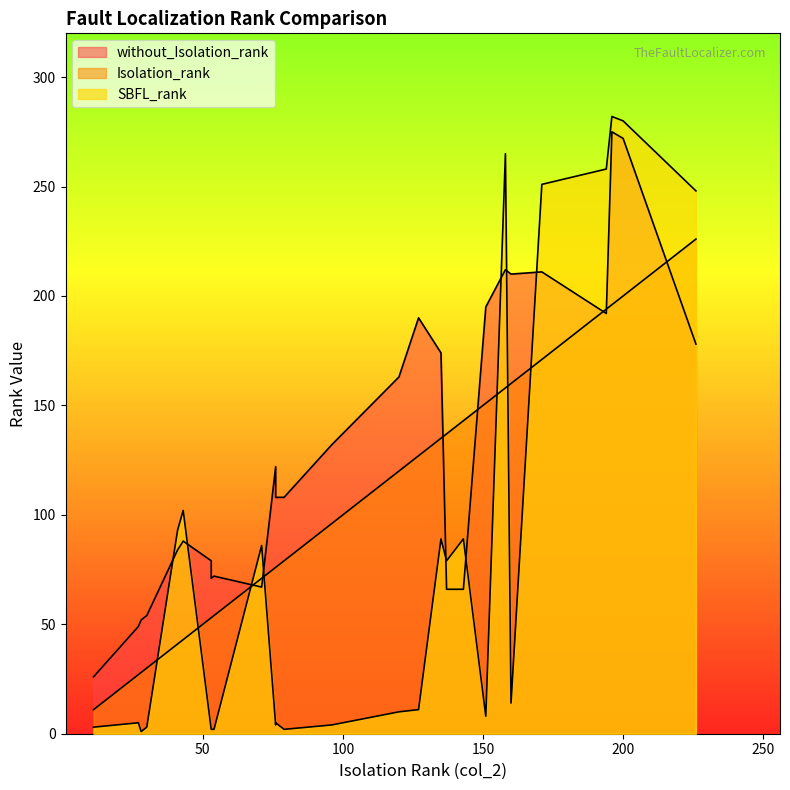

What is the average value of the Isolation_rank series?

106